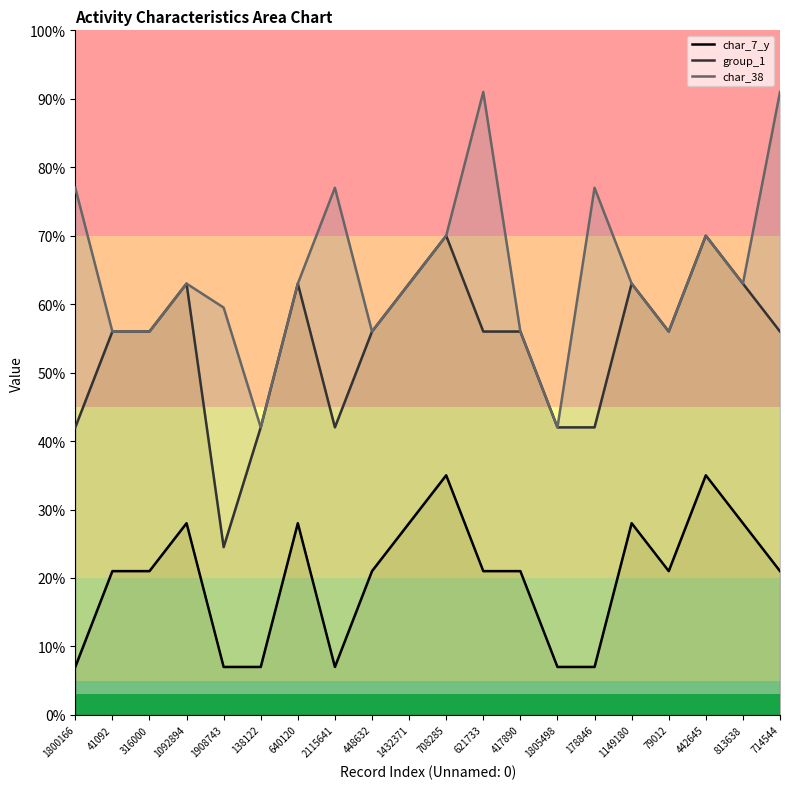

What is the smallest value displayed?

0.1